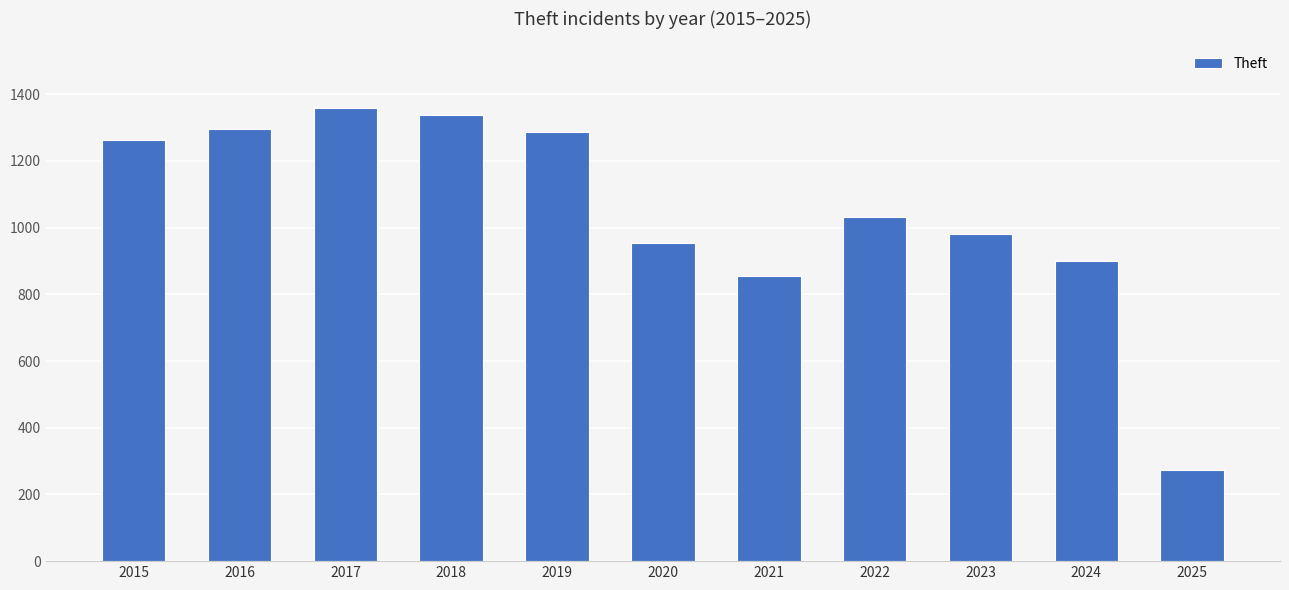

Does the chart contain any negative values?

No